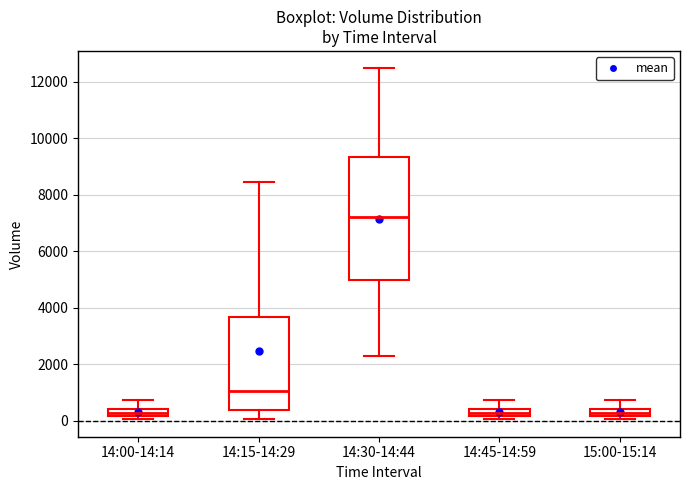

Where is the upper edge of the box for 15:00-15:14 on the y-axis? The values are not printed on the chart, so give them approximately, as read against the axis.

400